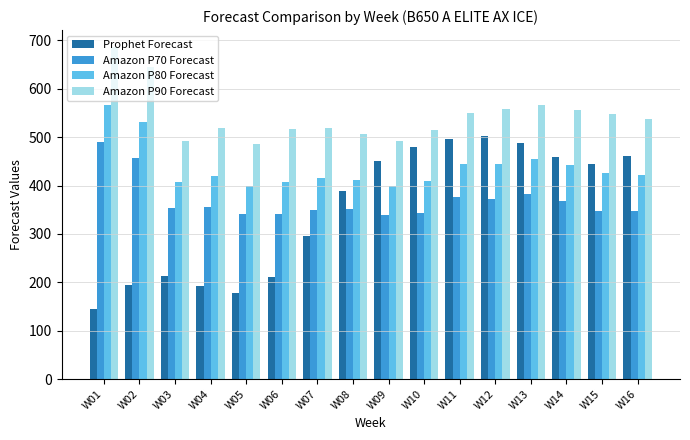

What is the value of the Prophet Forecast bar at the 14th from the left?

458